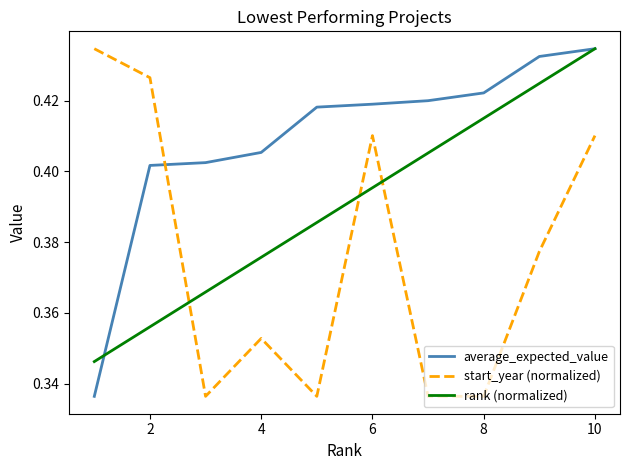

Which series ends up on top after the final intersection of start_year (normalized) and rank (normalized)?

rank (normalized)